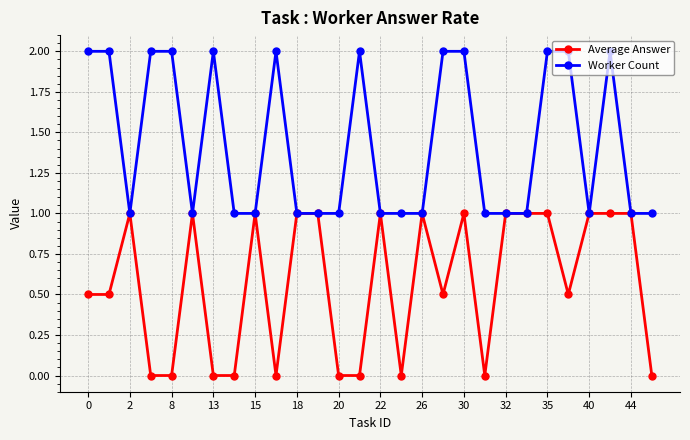

Which series has the largest total across all categories?

Worker Count